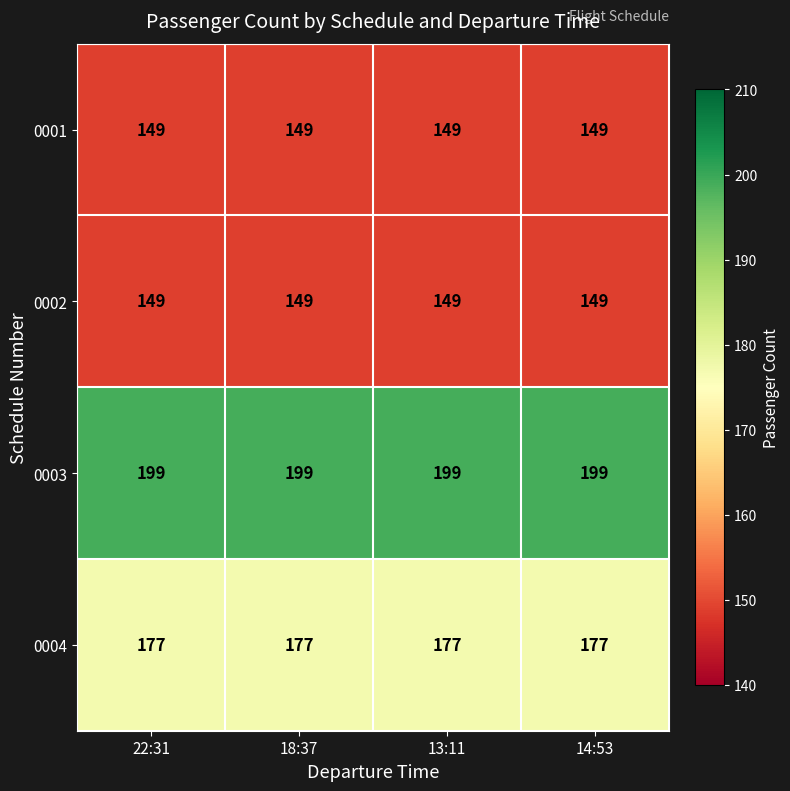

What is the lowest value of the 0001 series?

149